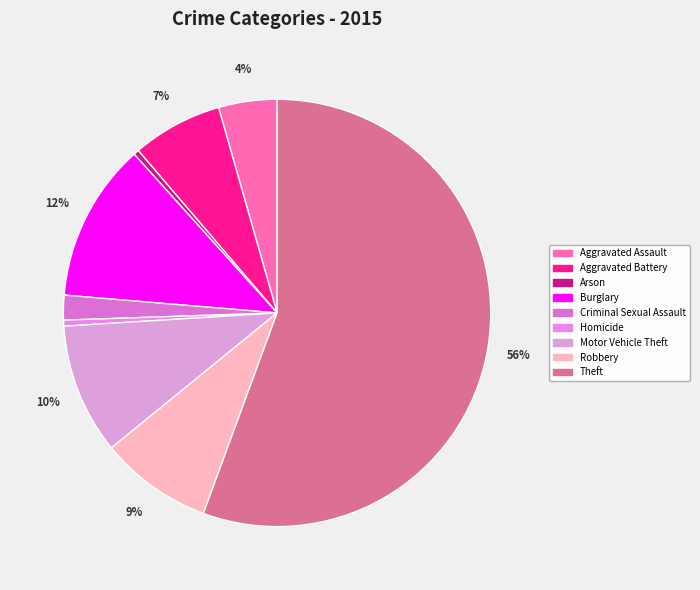

Does any single category account for the majority?

Yes